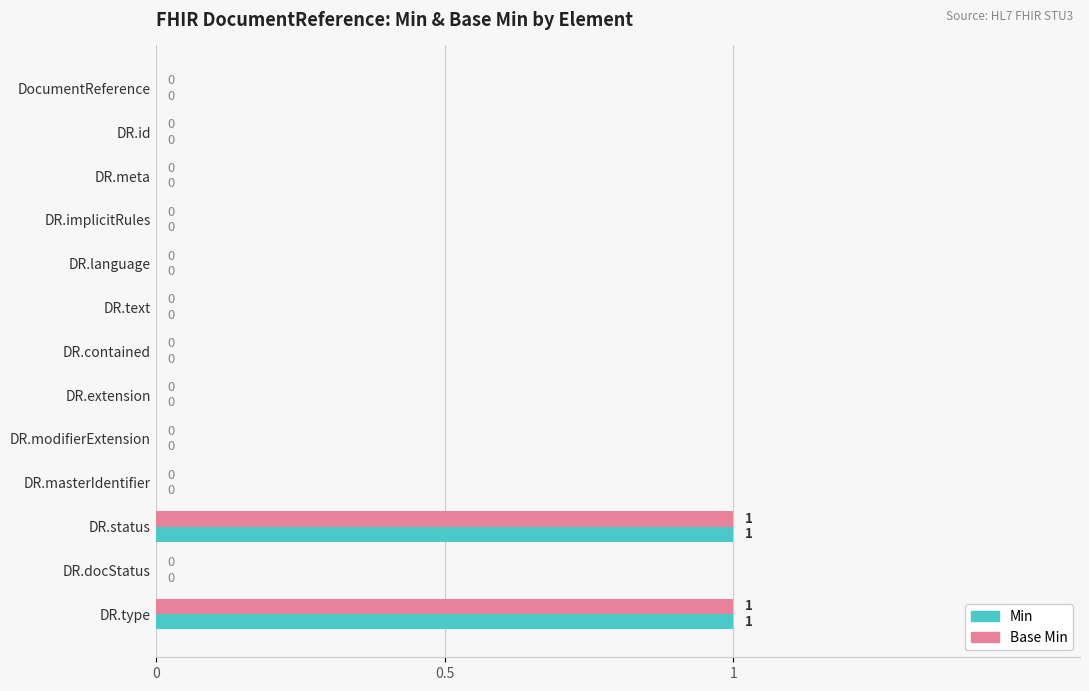

How many Min values are between 0 and 1?

13